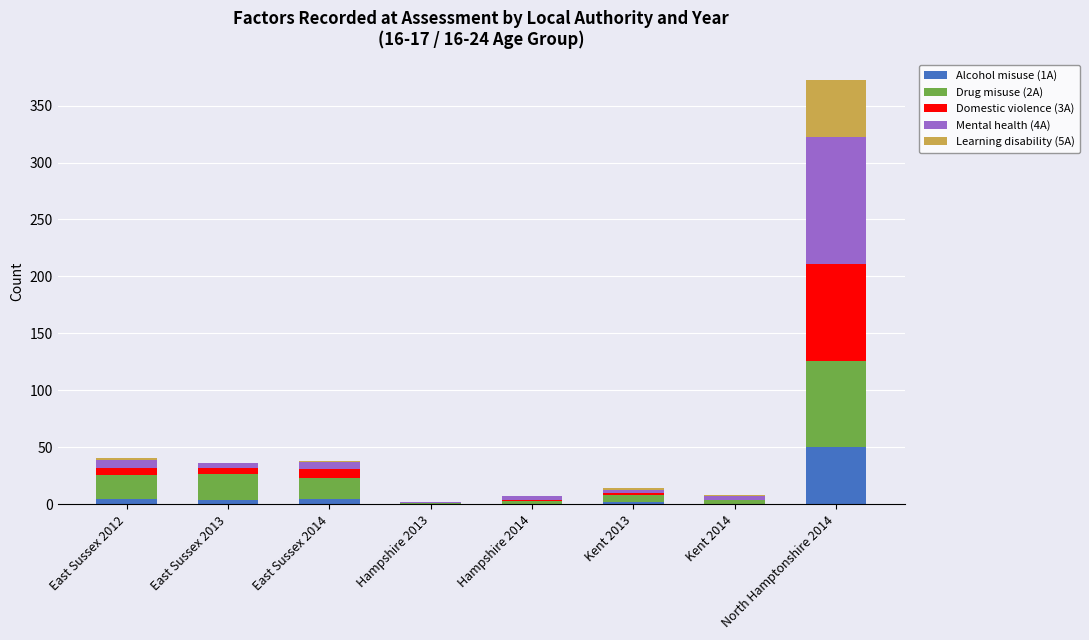

At which category is the sum across all series the highest?

North Hamptonshire 2014